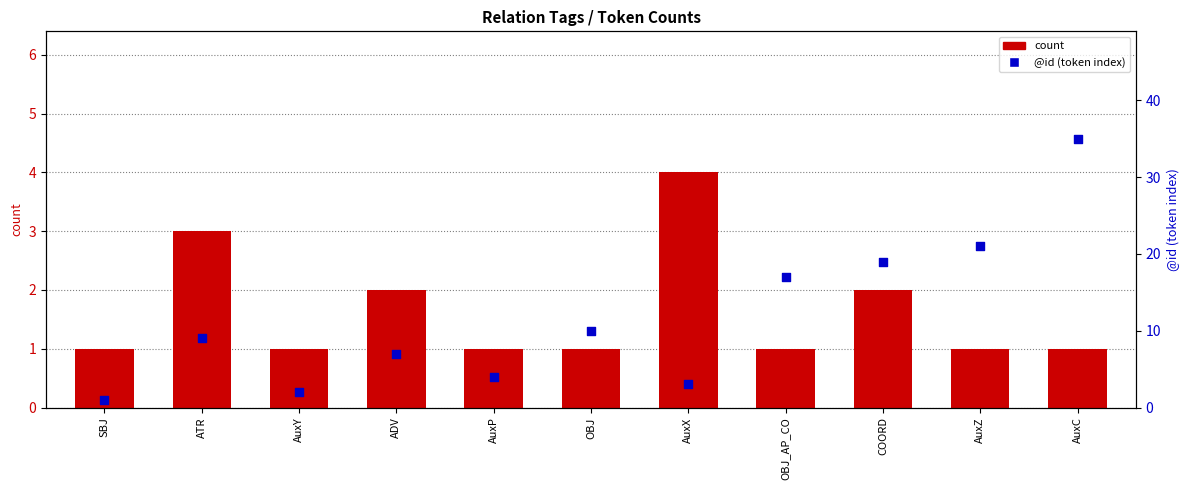

Which series has the largest total across all categories?

@id (token index)